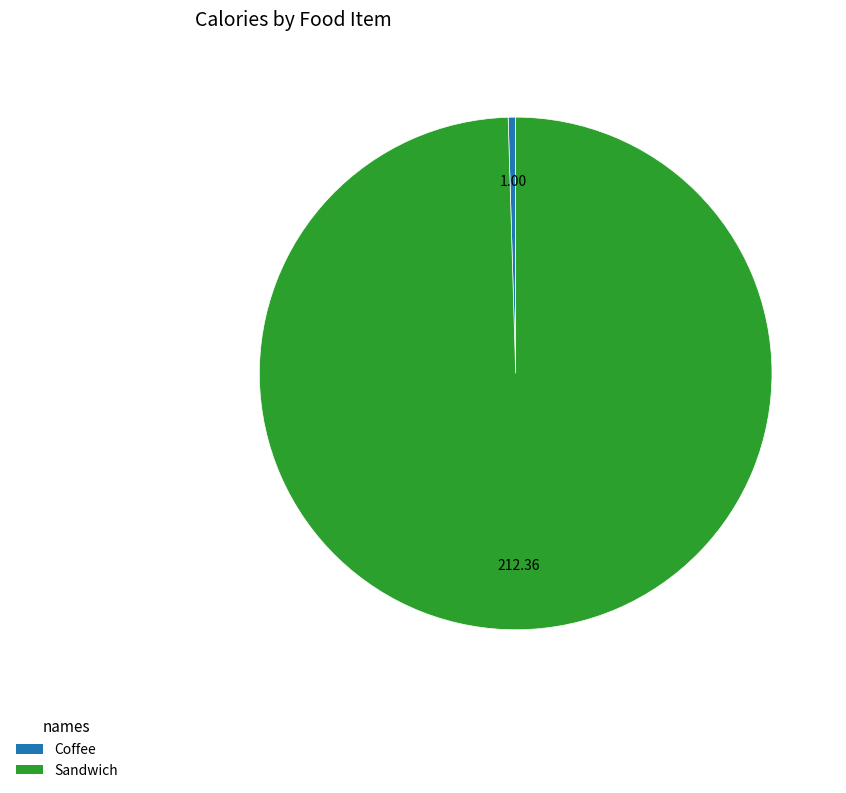

Is it true that Coffee is 0% of the pie?

True